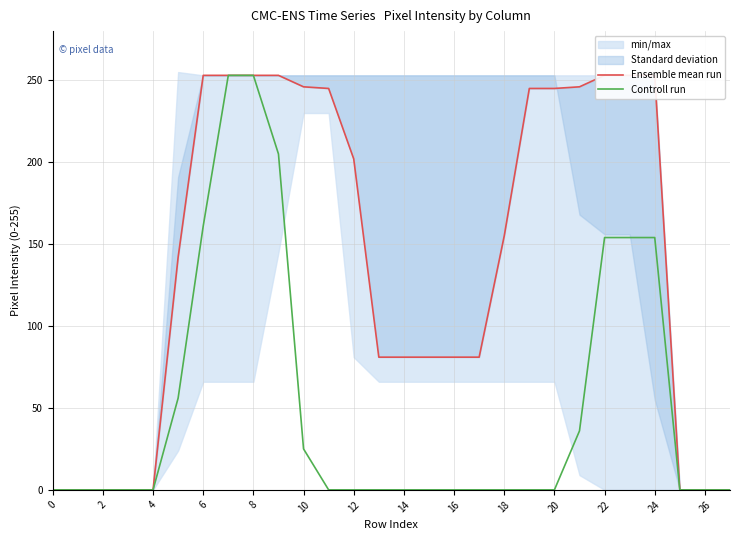

Which series has the widest spread of values?

Ensemble mean run